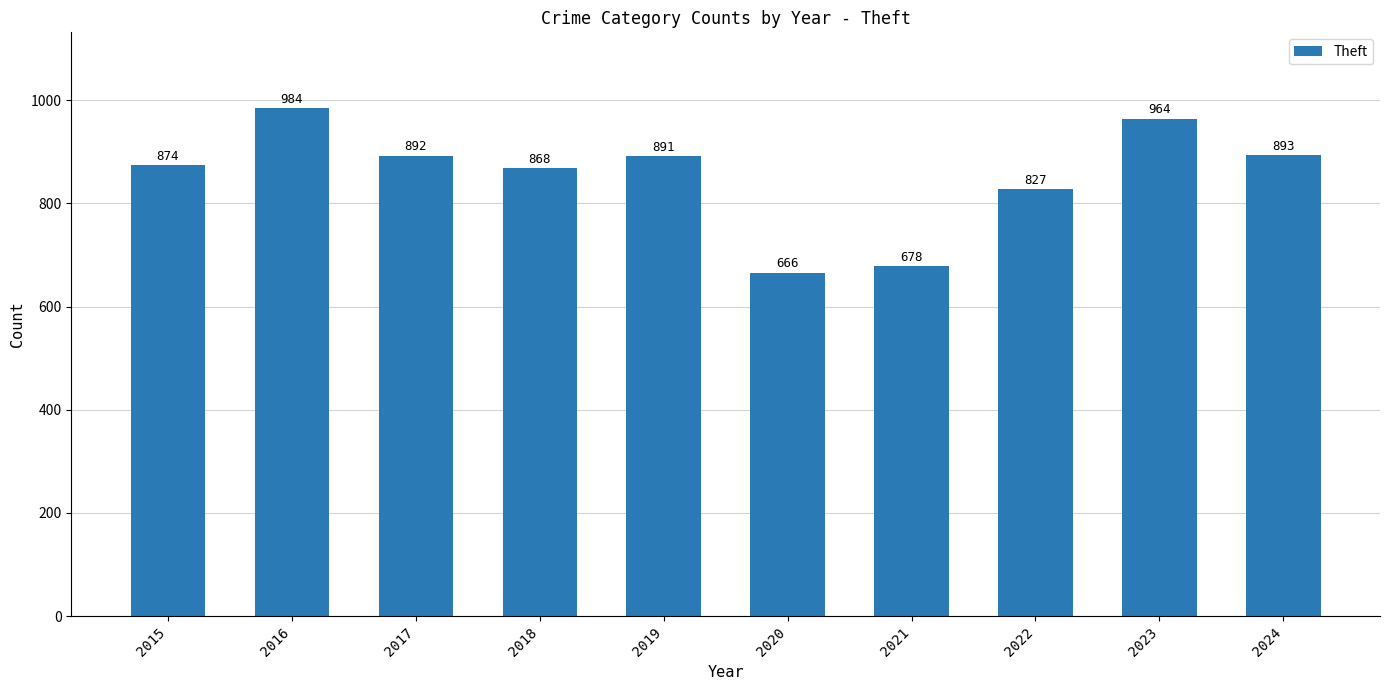

Are the bars grouped side by side (vs. stacked)?

No